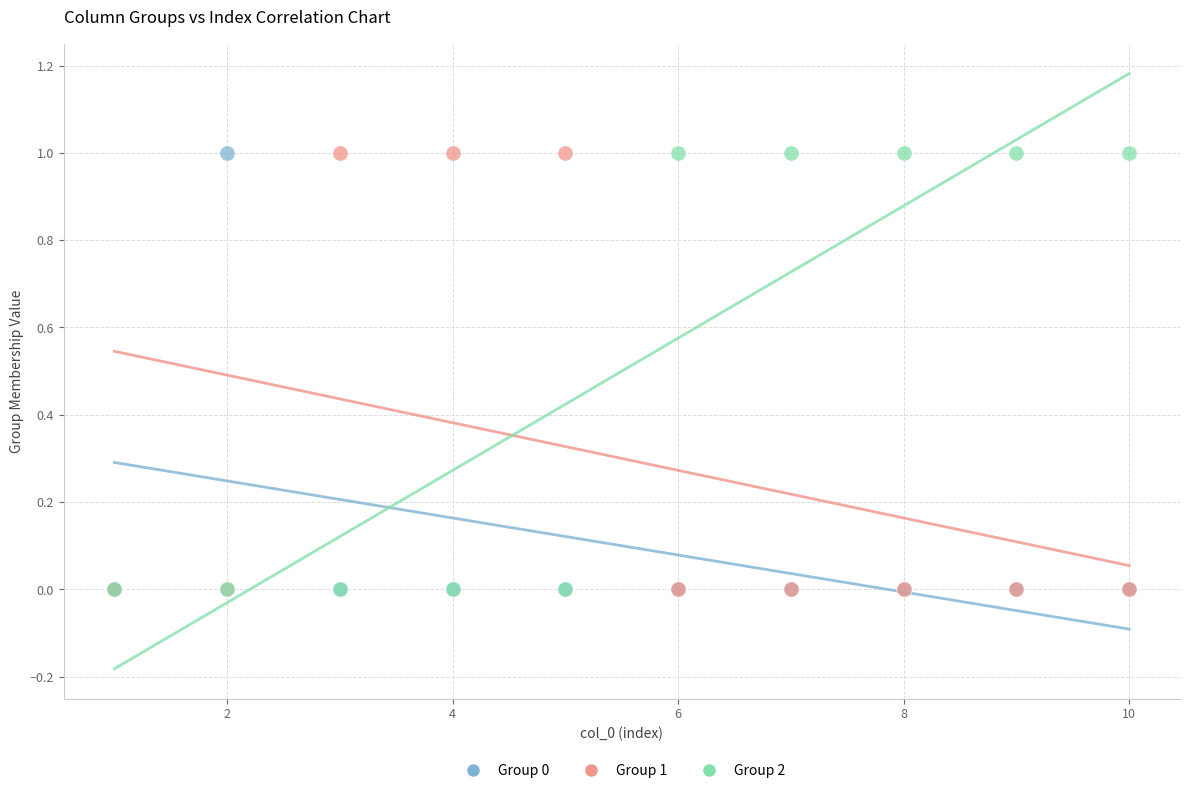

What are all the series names shown in the legend?

Group 0, Group 1, Group 2